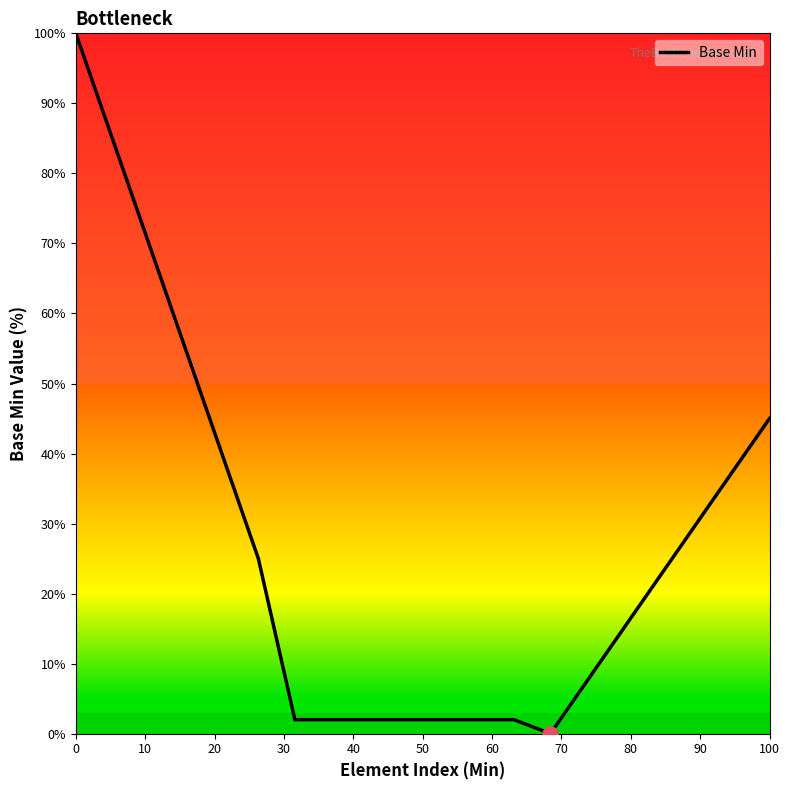

What is the greatest value displayed?

100.0